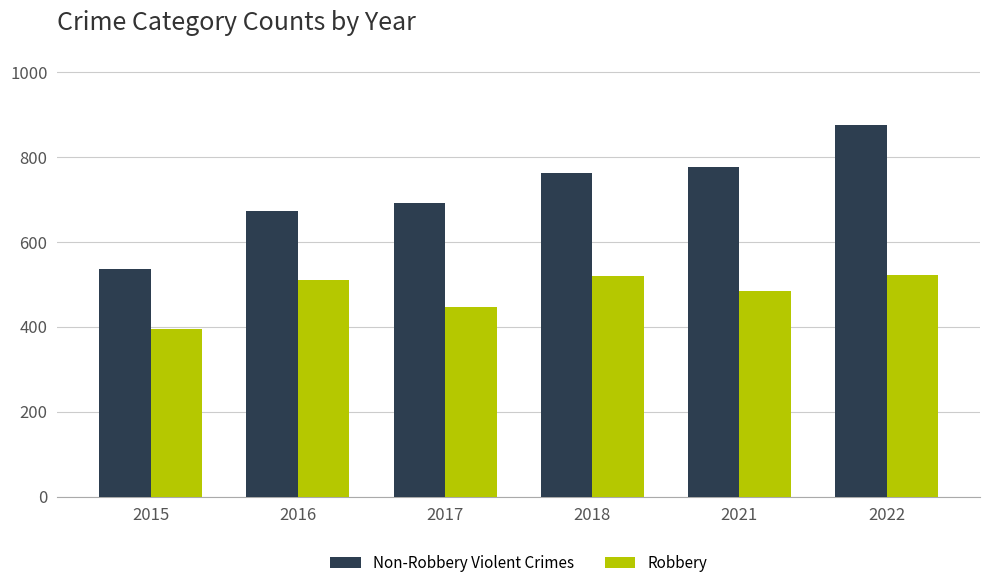

How many categories are shown in the chart?

6